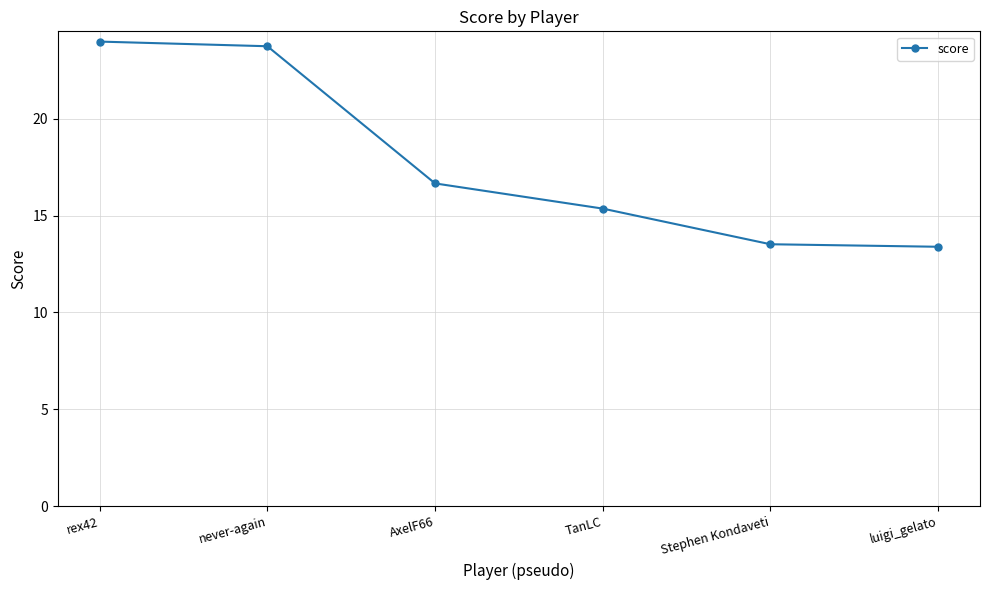

What is the value of the 2nd point from the left?

23.7